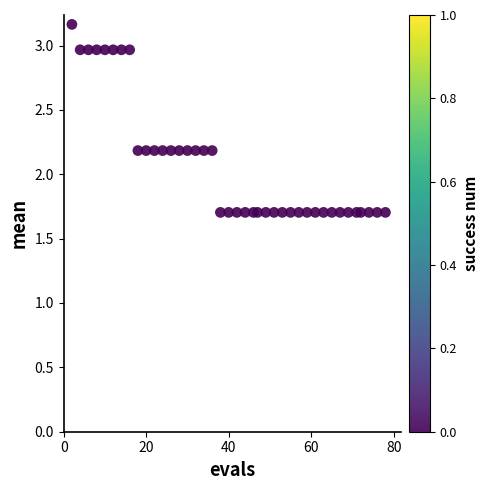

What is the range of X values (max minus min)?

76.0